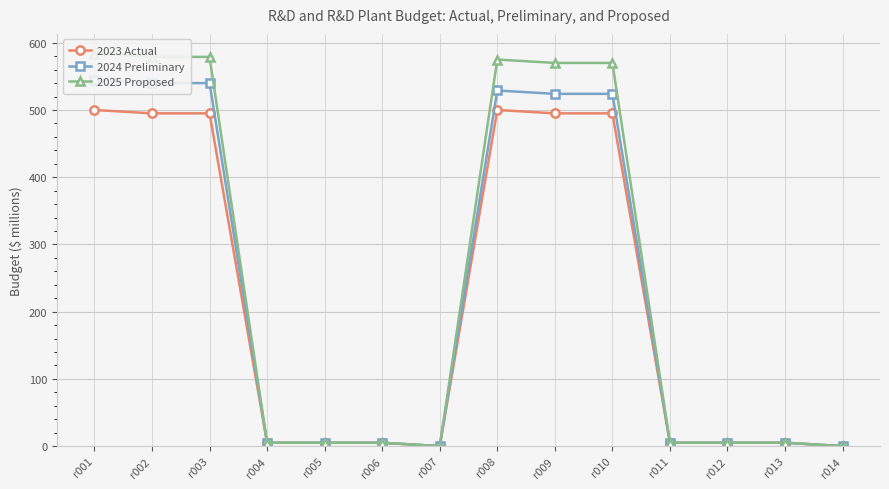

True or false: 2024 Preliminary and 2025 Proposed intersect in this chart.

False